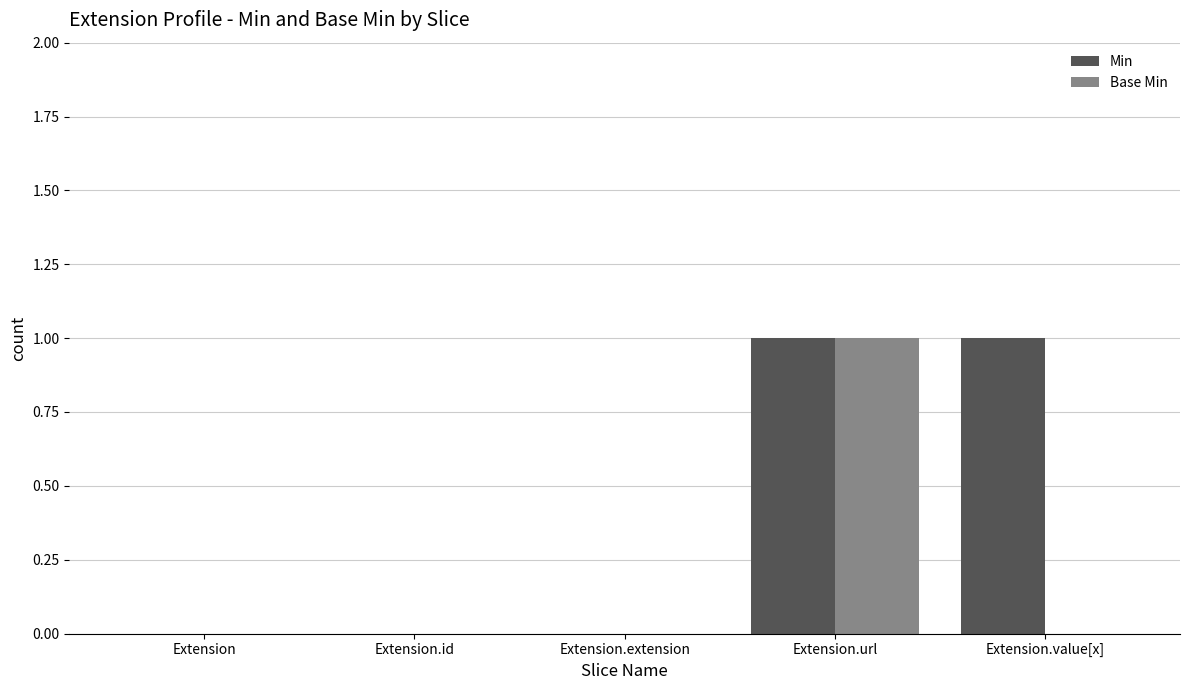

Between Extension and Extension.value[x], which series saw the biggest shift?

Min